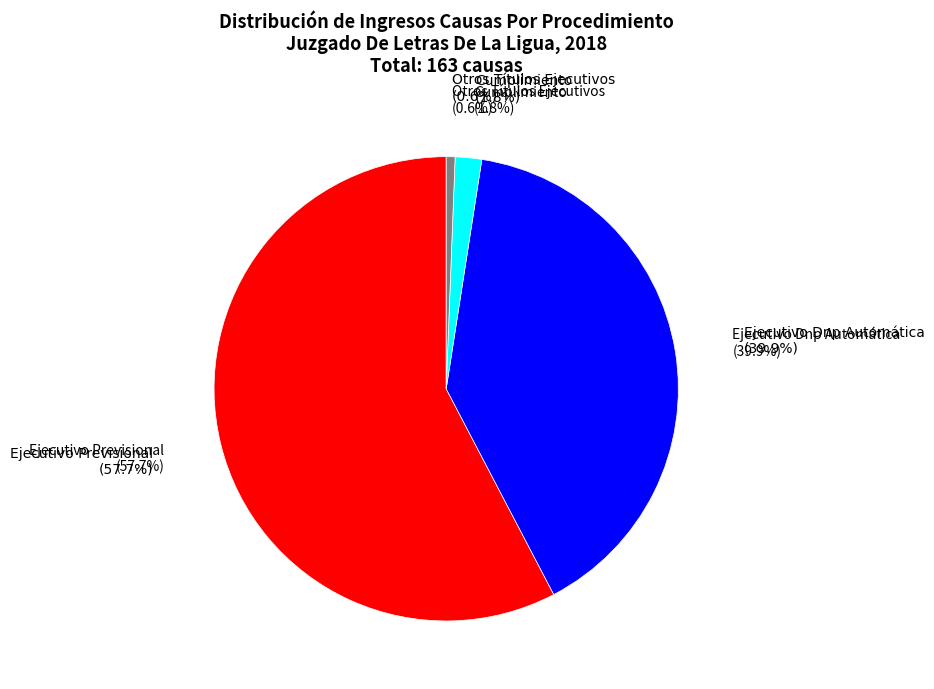

Is there a majority slice in this chart?

Yes